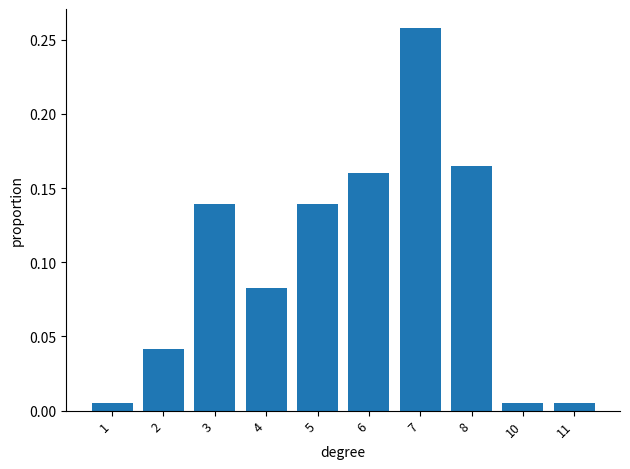

Is it true that the value at 7 is 0.1?

False